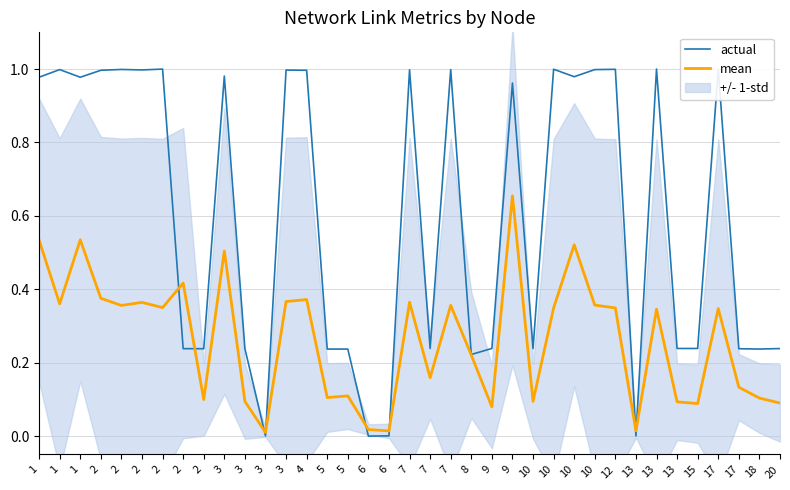

At how many categories does at least one series exceed 0?

37